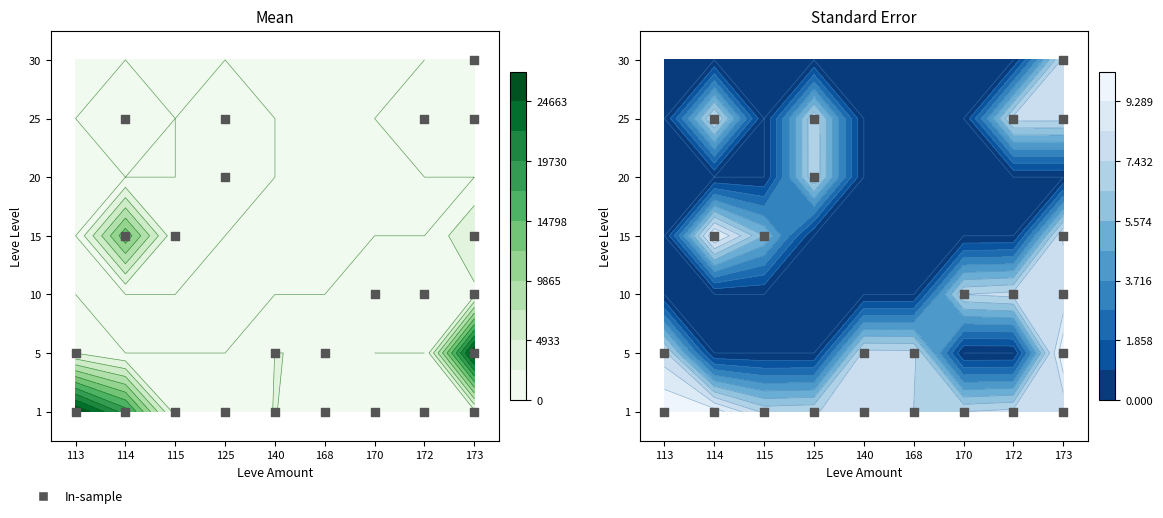

How many values in the 10 series exceed 0?

3